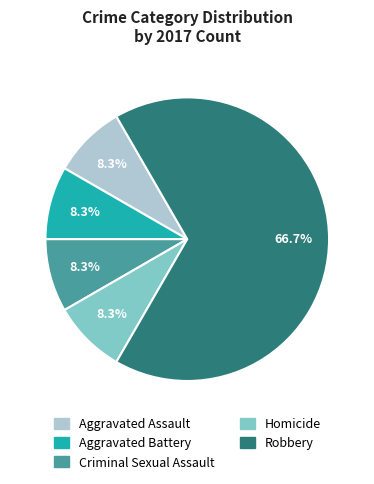

What percentage is the Aggravated Assault slice, to the nearest percent?

8%